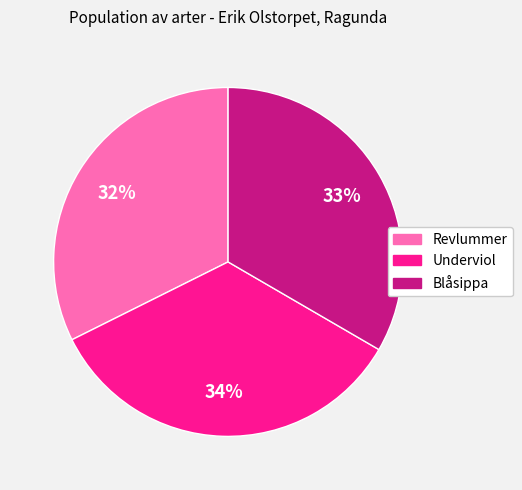

Approximately how many times larger is the value at Blåsippa compared to Revlummer?

1.0